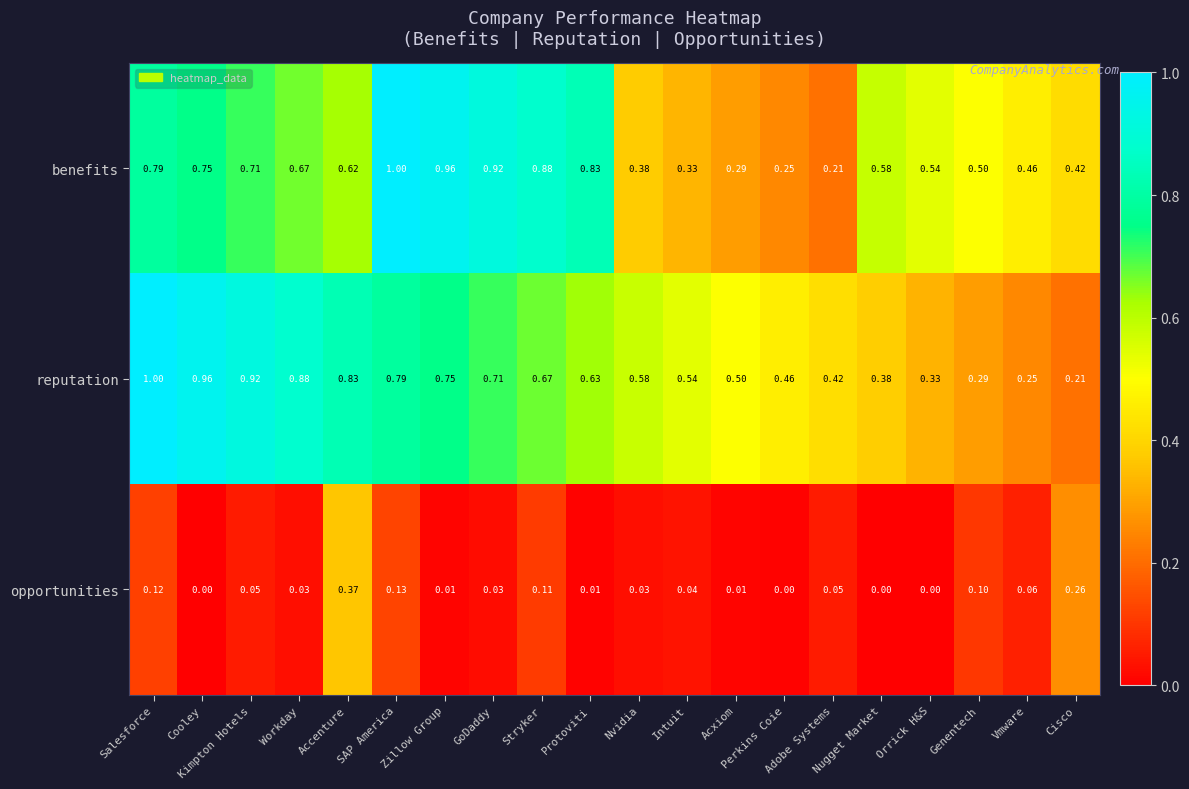

At which label is benefits closest to 0?

Adobe Systems